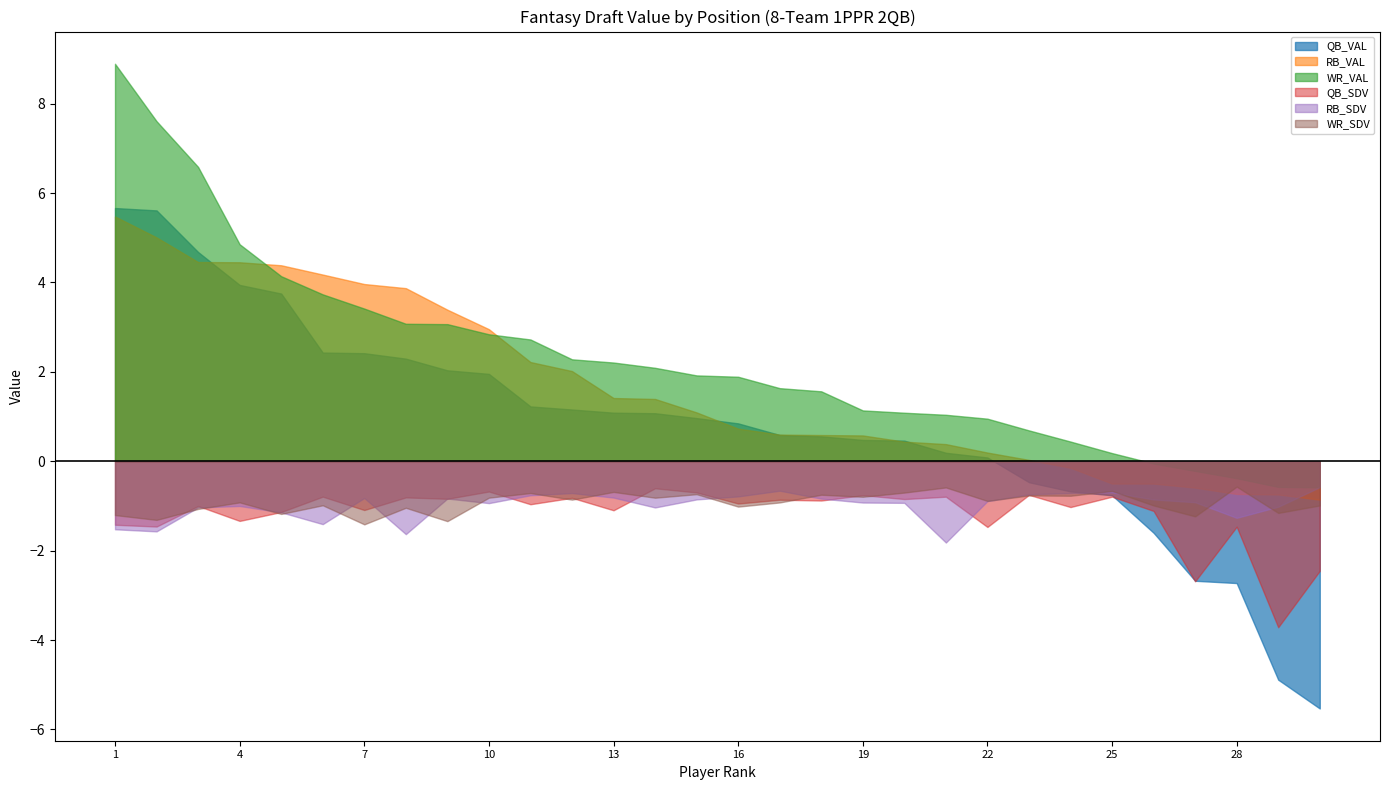

What is the average value of the QB_SDV series?

-1.2